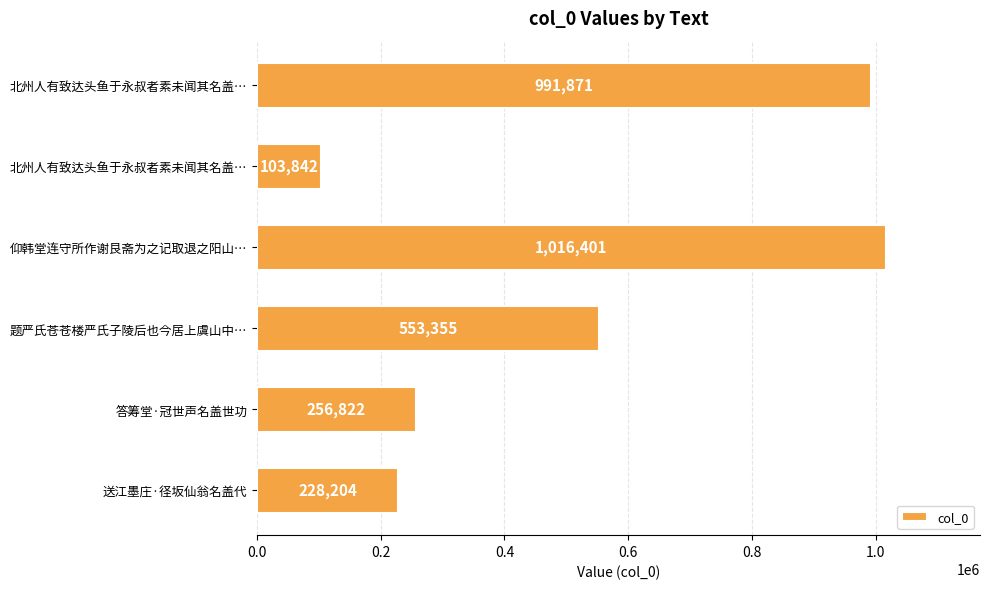

How many data points does each series have?

6